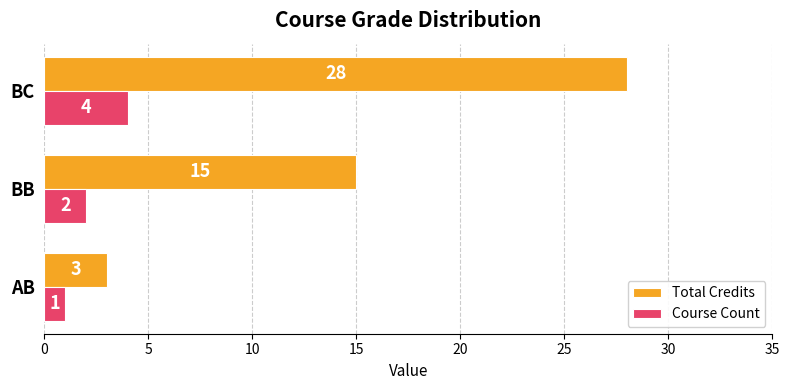

At which label is Total Credits closest to 15?

BB